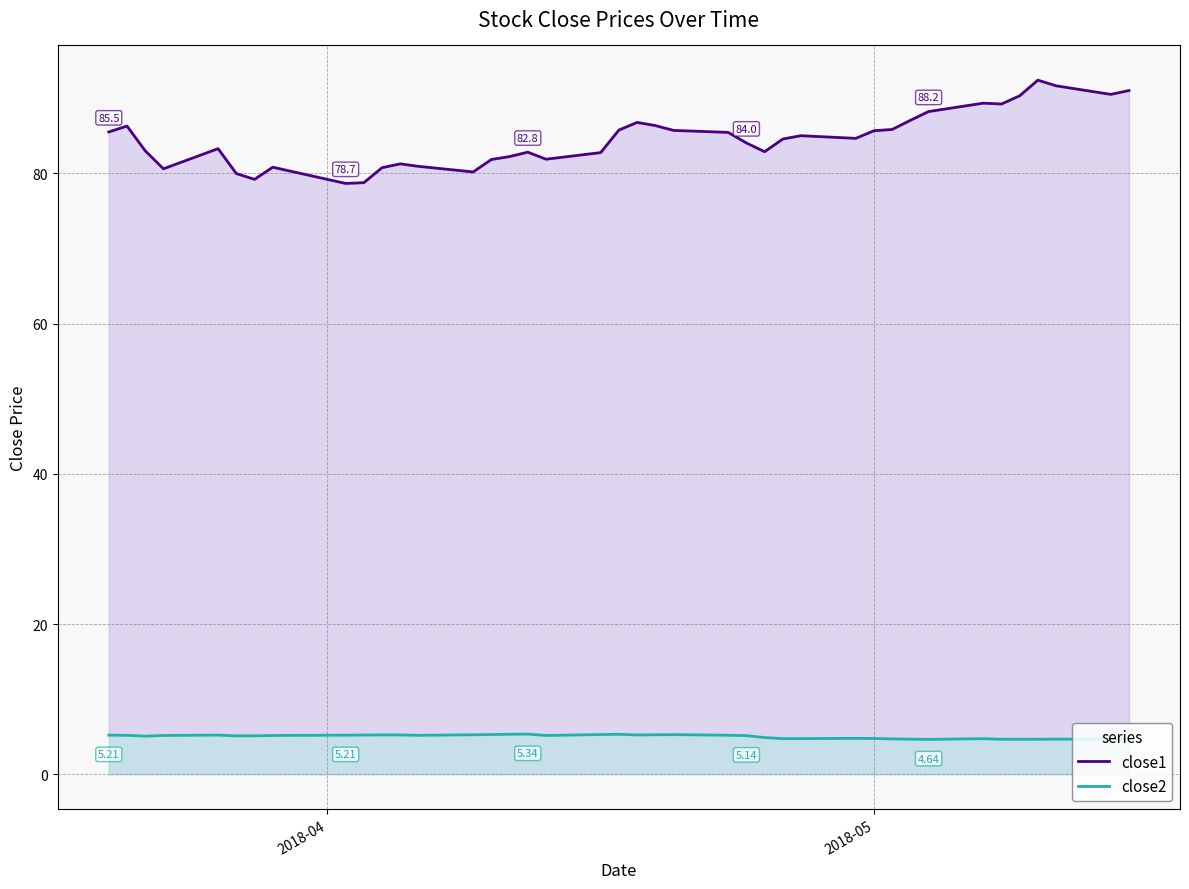

List the series in order of their overall mean, lowest first.

close2, close1